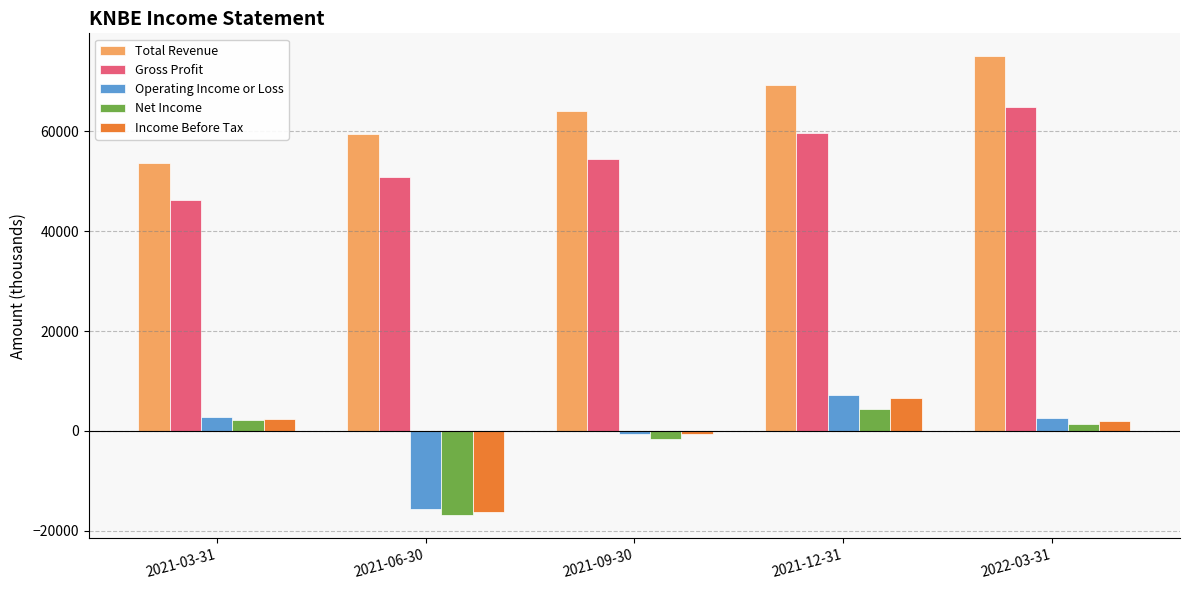

Rank the categories by Gross Profit value from highest to lowest.

2022-03-31, 2021-12-31, 2021-09-30, 2021-06-30, 2021-03-31